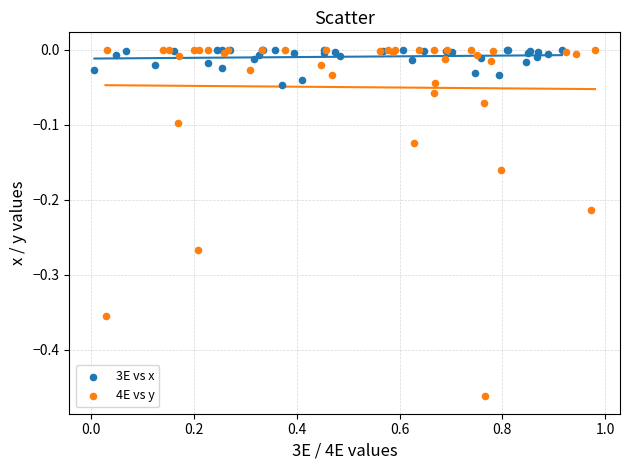

Which series has the widest spread of Y values?

4E vs y